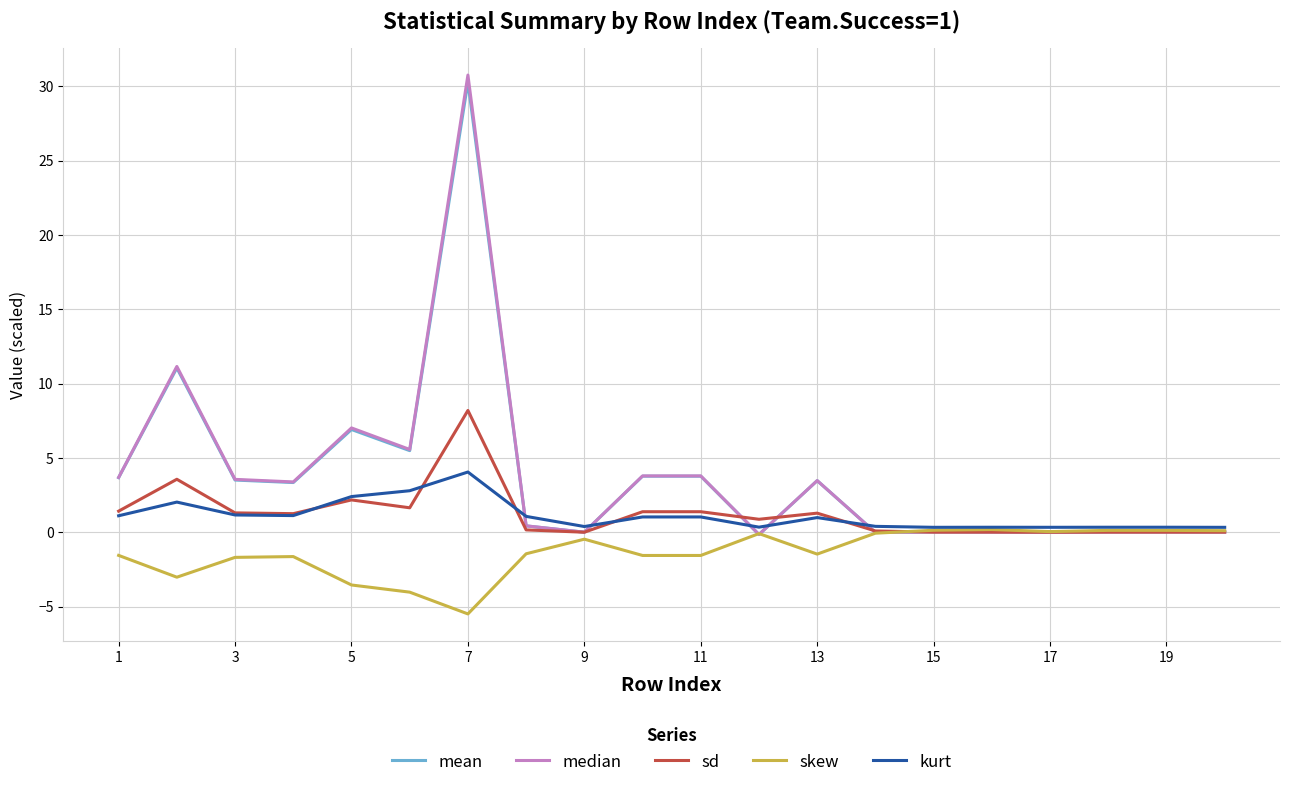

Which series has the largest range (max minus min)?

median